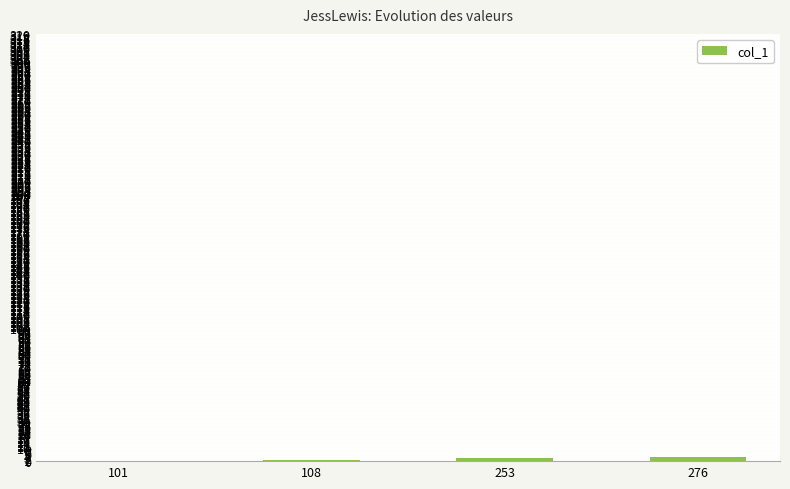

True or false: the data shows 2 at 253.

True